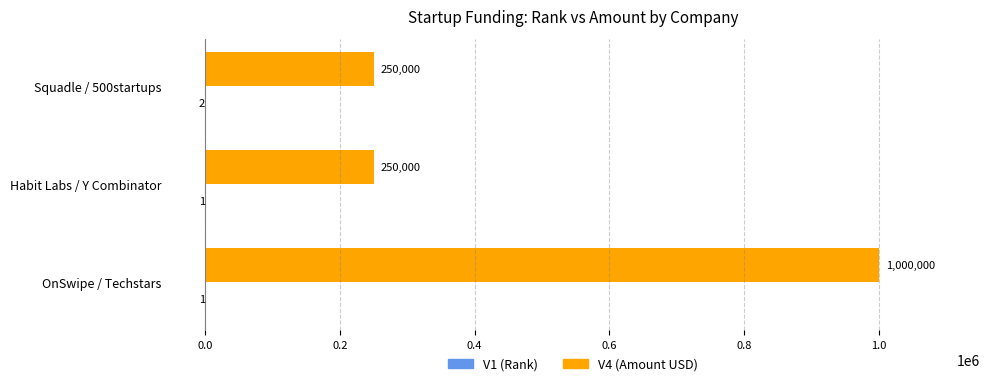

Which series has the widest spread of values?

V4 (Amount USD)